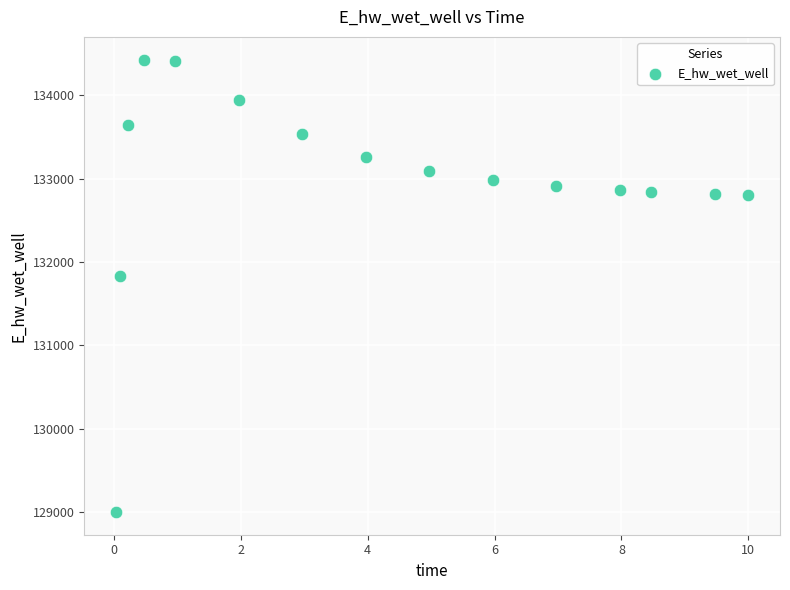

What Y value in the scatter plot is closest to 131713?

131830.9